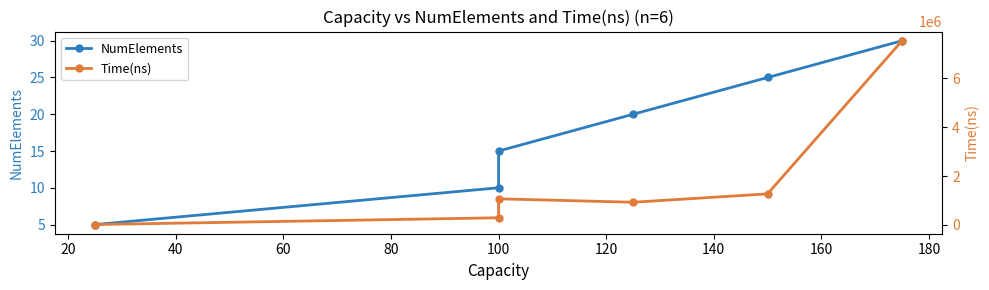

List the series in order of their peak value, highest first.

Time(ns), NumElements